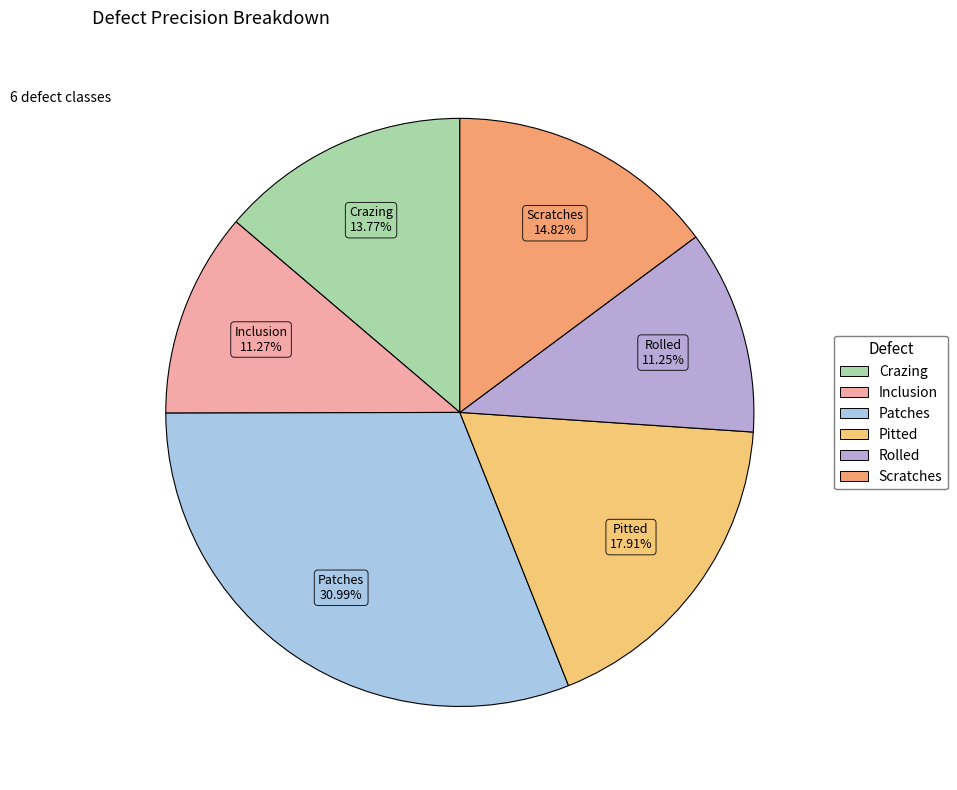

What is the largest slice in the pie chart?

Patches